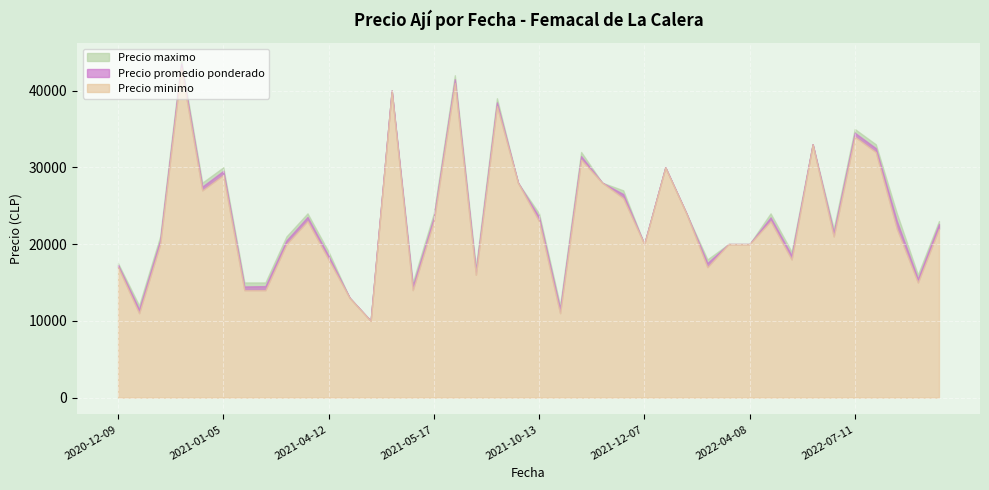

What are all the series names shown in the legend?

Precio promedio ponderado, Precio minimo, Precio maximo